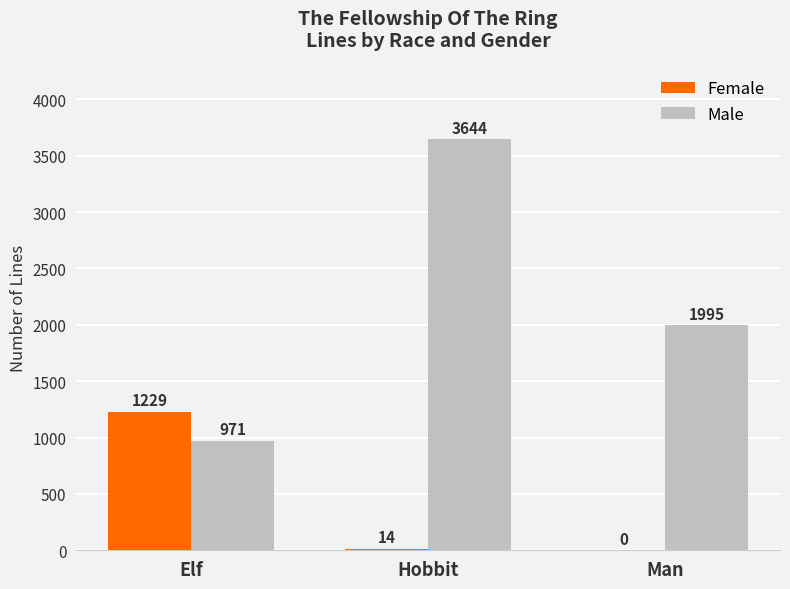

Is it true that Male equals 3644 at Hobbit?

True